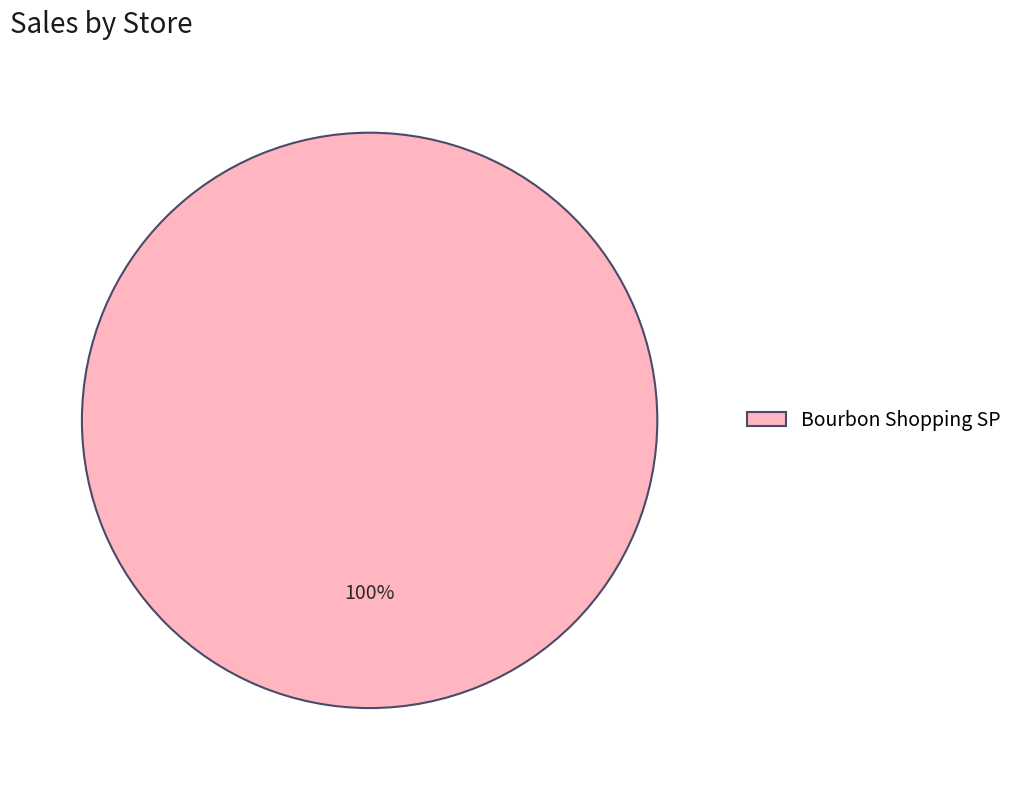

Count the number of slices in the pie.

1